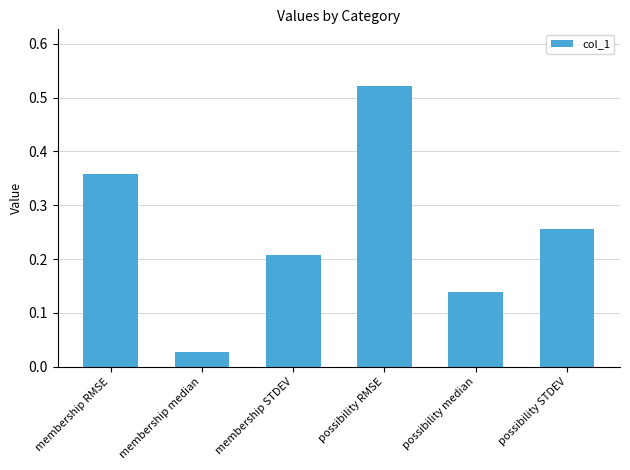

What position from the right is possibility STDEV?

1